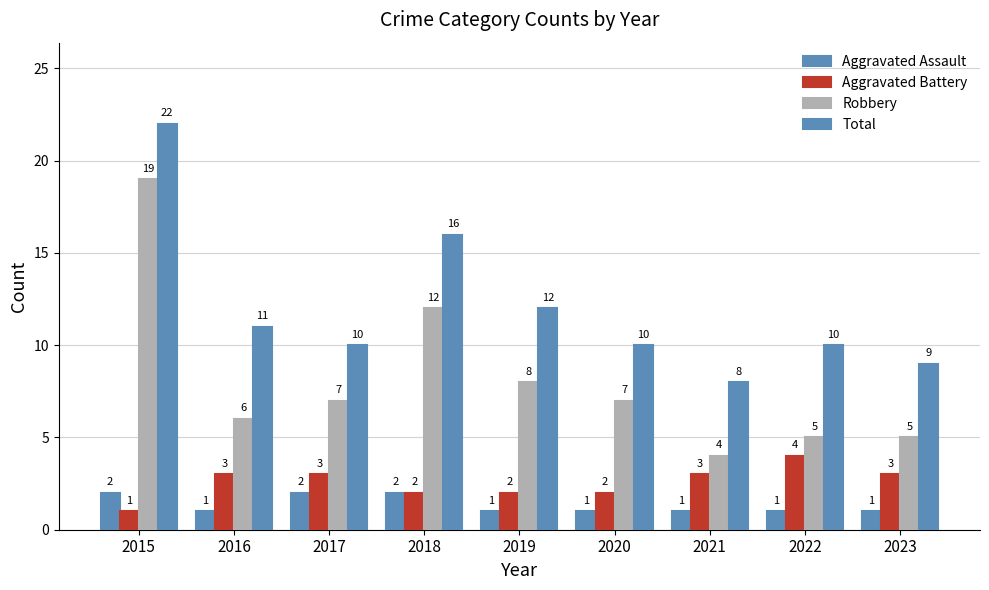

At which label does Aggravated Assault reach its minimum?

2016